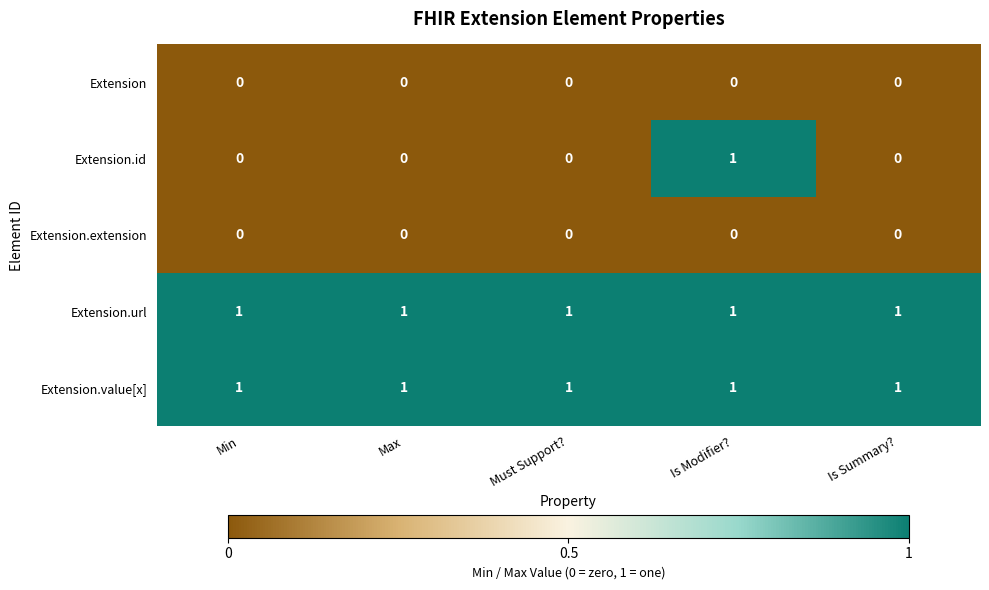

True or false: Extension.extension has a value of 0 at Max.

True